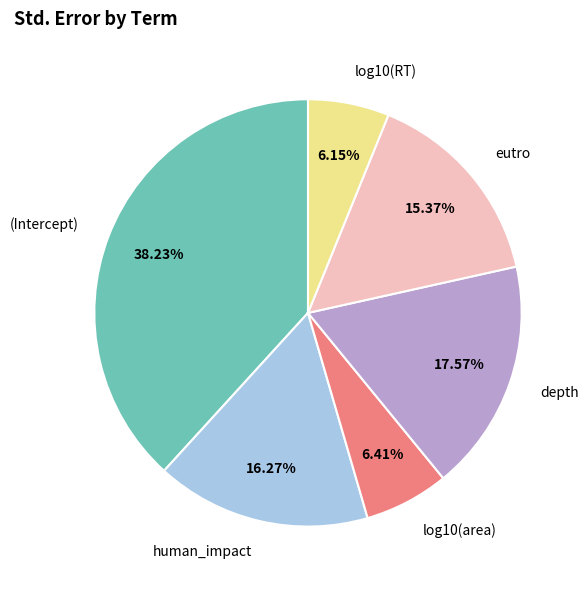

To the nearest percent, what portion does log10(area) represent?

6%